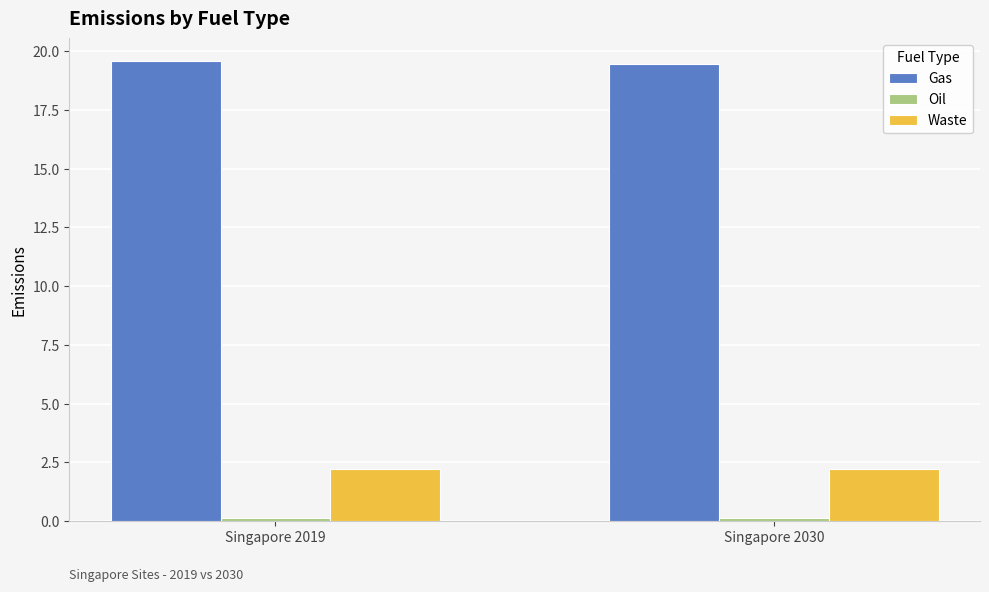

What is the average value of the Gas series?

19.5